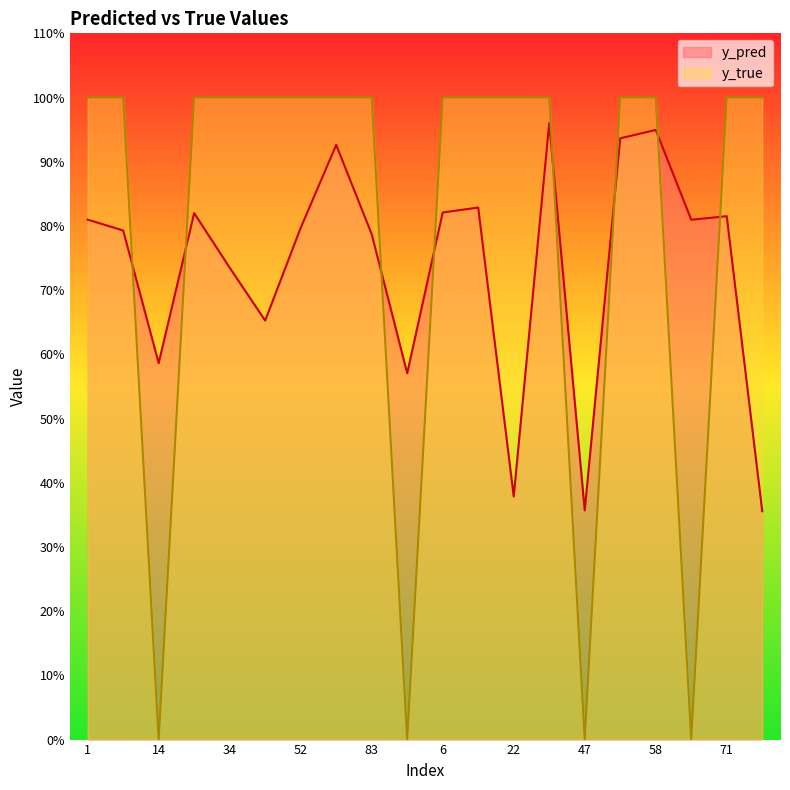

What is the average value of the y_pred series?

0.7